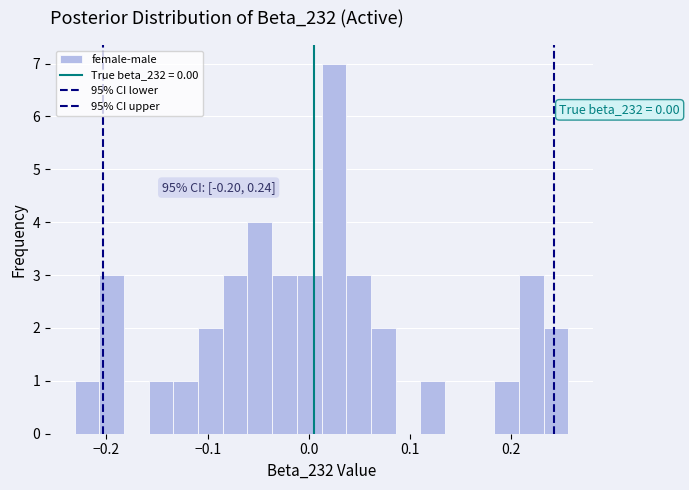

Read against the x-axis, roughly where is the centre of the tallest bar?

0.02